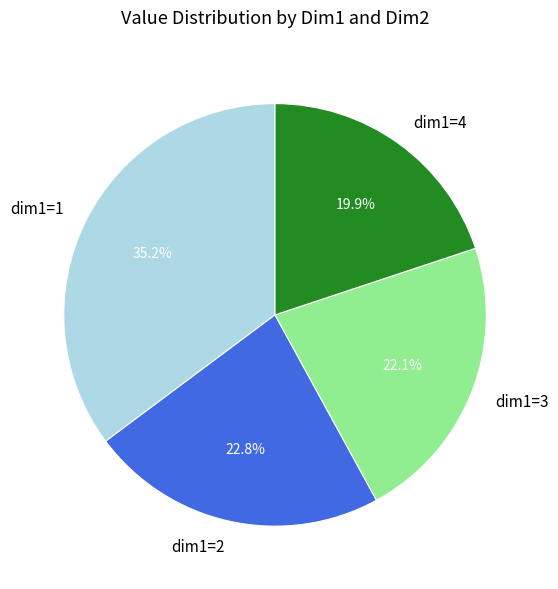

Between dim1=2 and dim1=4, which is larger?

dim1=2